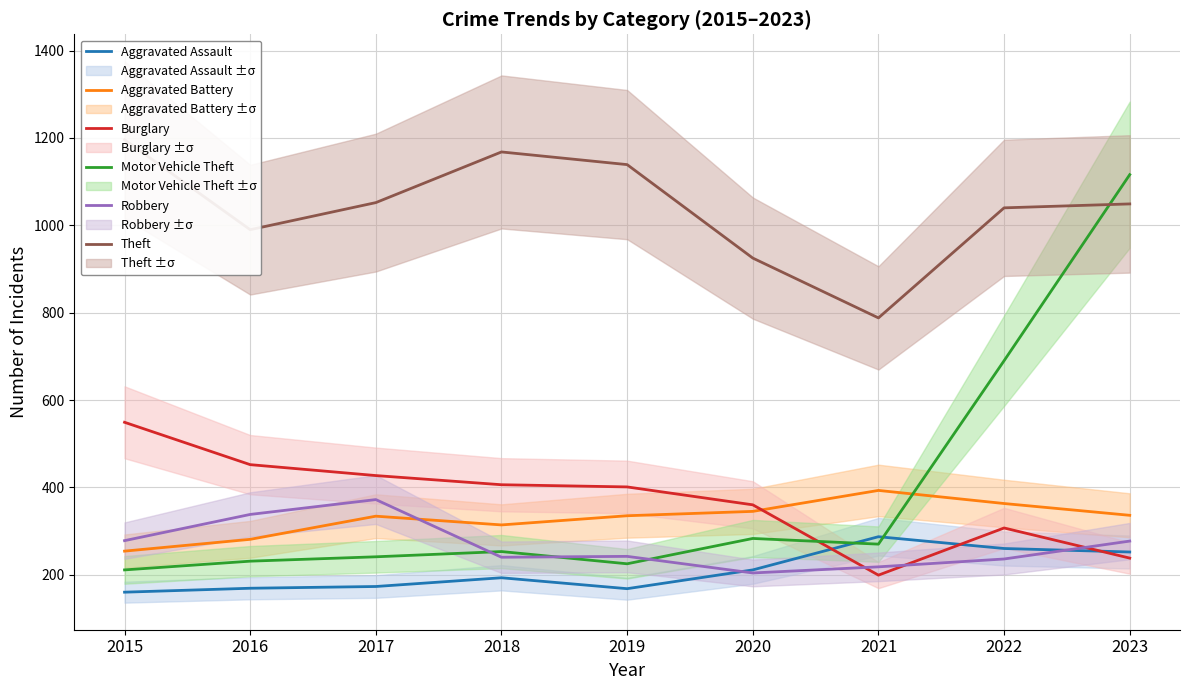

Which series has the widest spread of values?

Motor Vehicle Theft